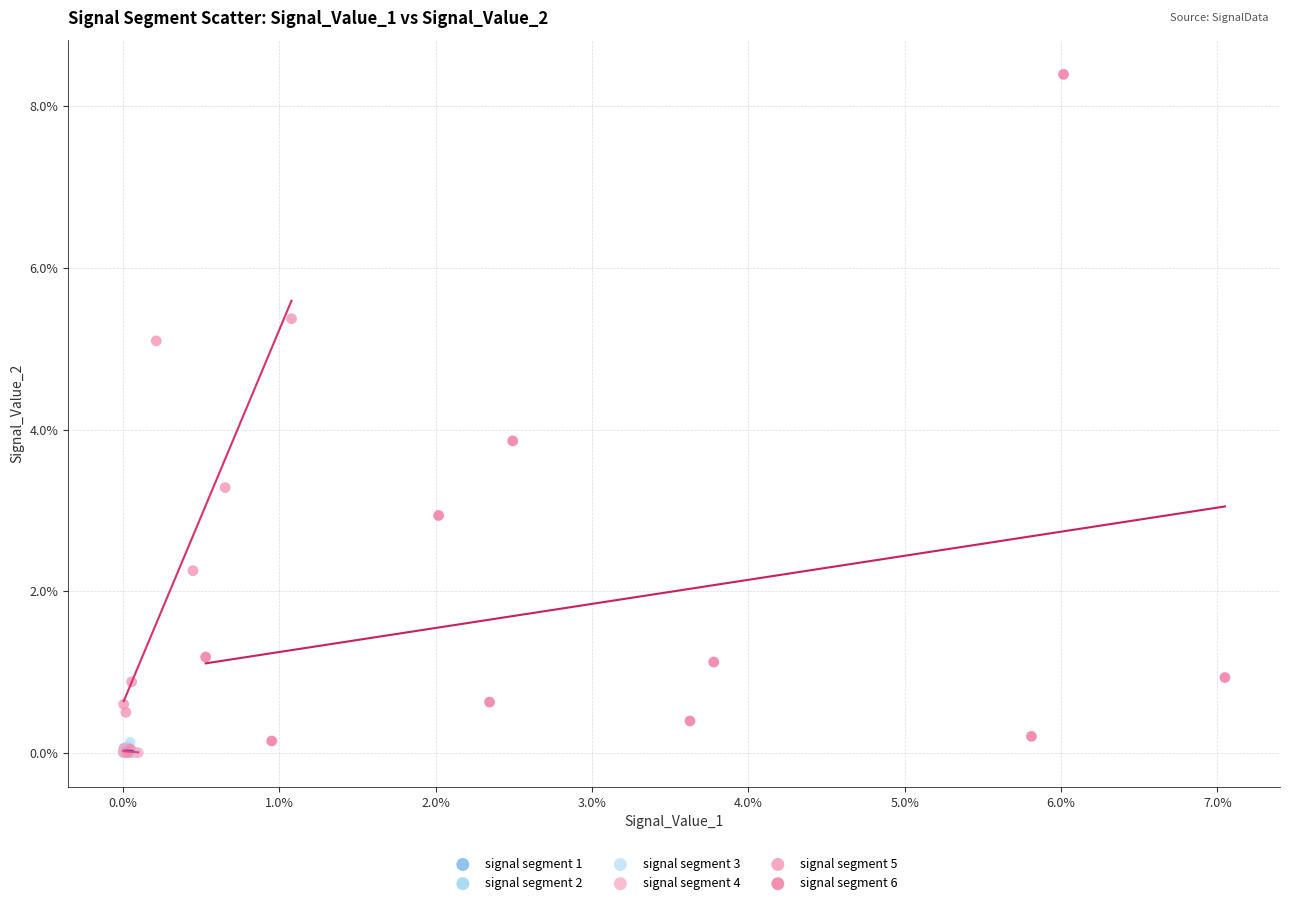

What are all the series names shown in the legend?

signal segment 1, signal segment 2, signal segment 3, signal segment 4, signal segment 5, signal segment 6